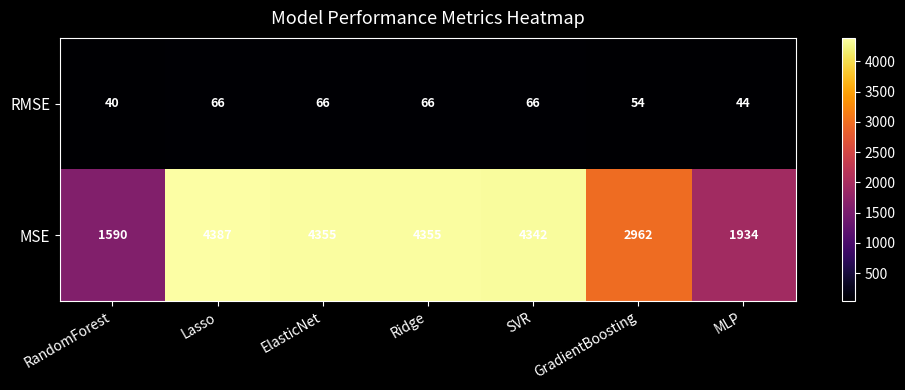

Between RandomForest and ElasticNet, which series saw the biggest shift?

MSE